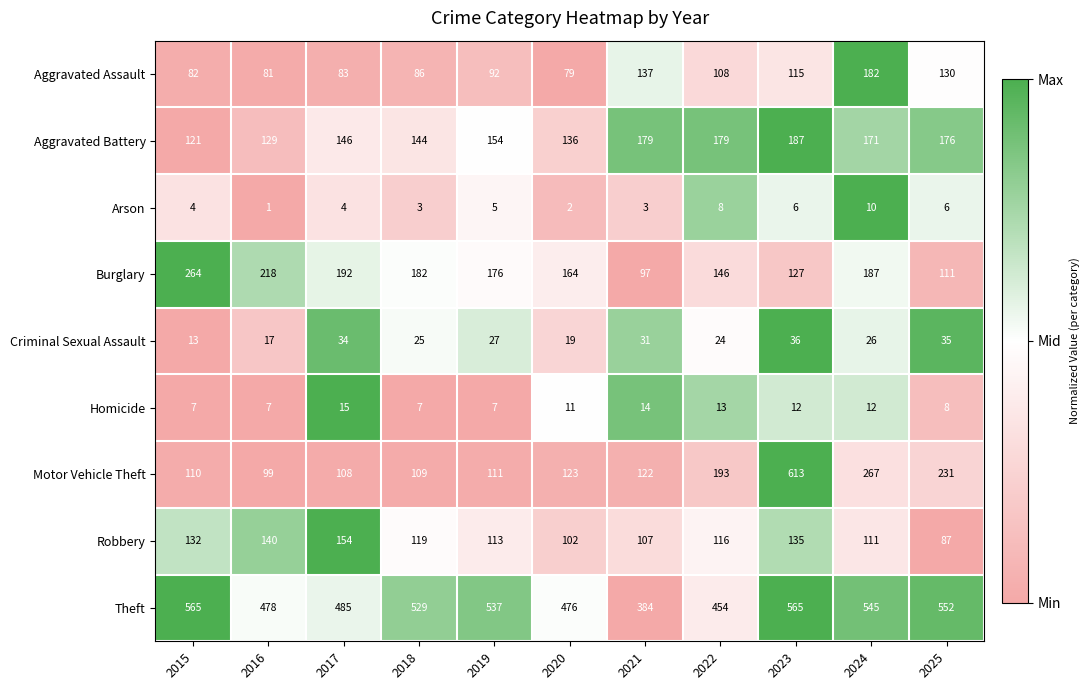

The value of Motor Vehicle Theft at 2021 is 122. True or false?

True